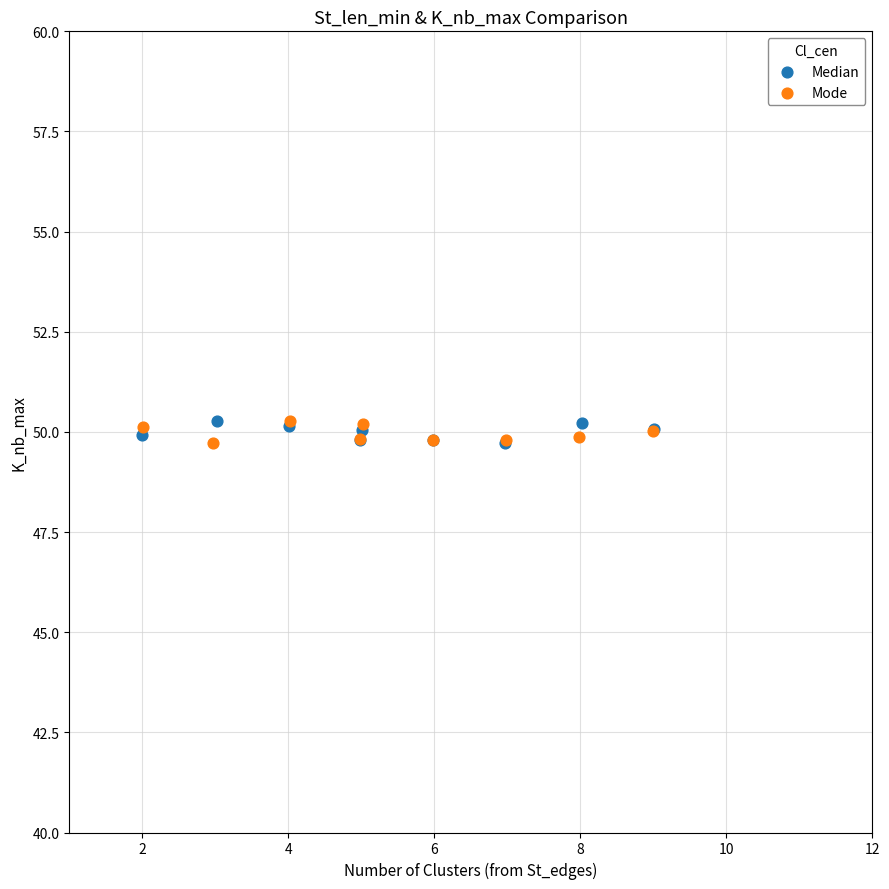

What are all the series names shown in the legend?

Median, Mode